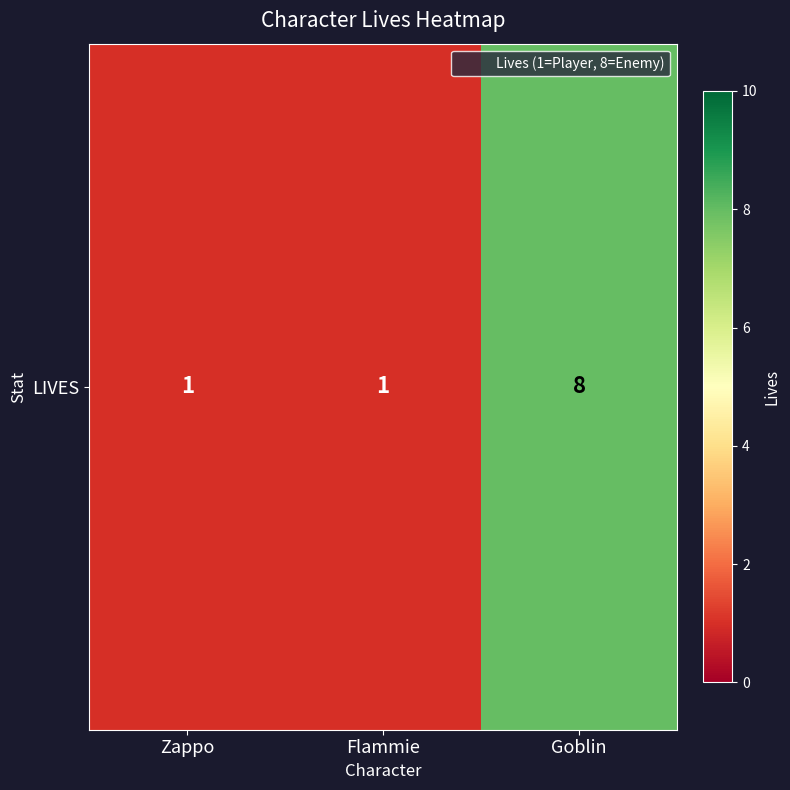

How many values are between 1 and 8?

3